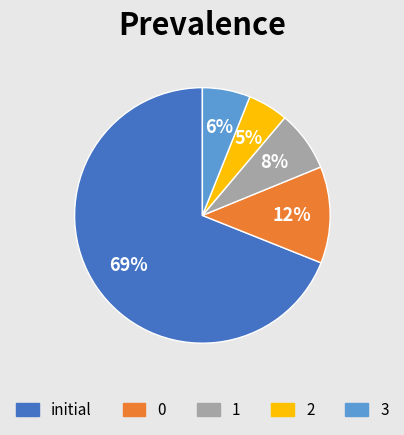

Is it true that 0 is 12% of the pie?

True